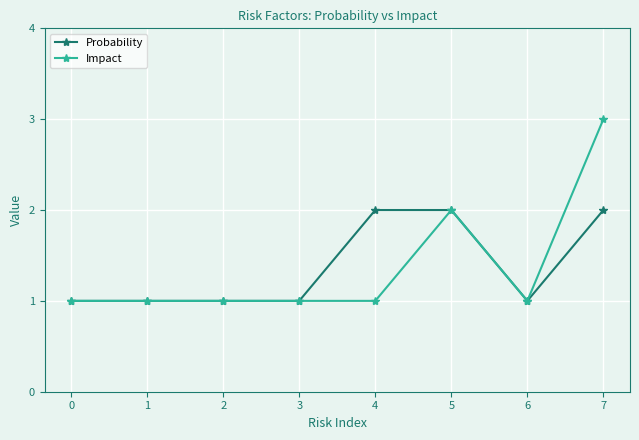

What is the sum of the Probability values at 4 and 1?

3